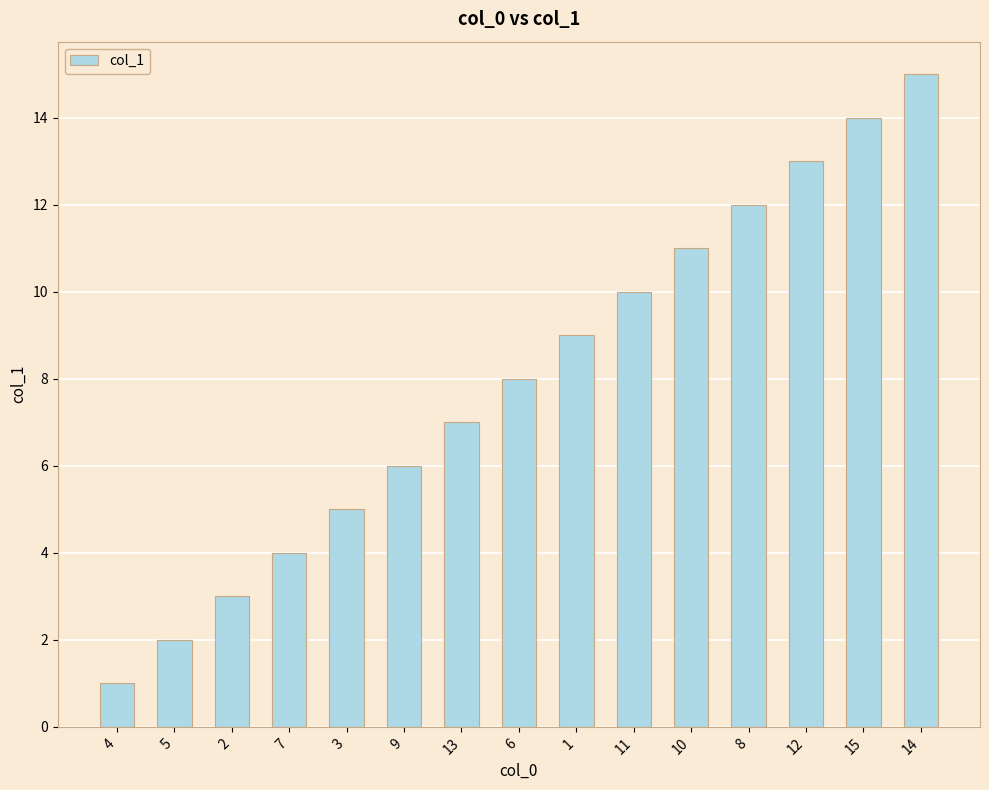

Which category has the lowest value across all series?

4